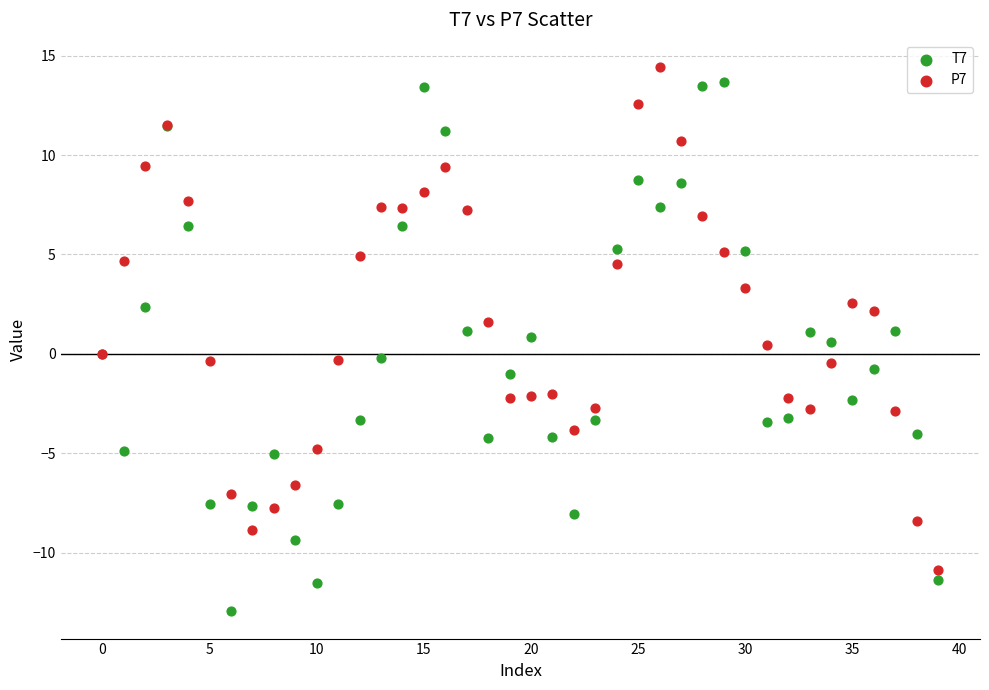

What are all the series names shown in the legend?

T7, P7